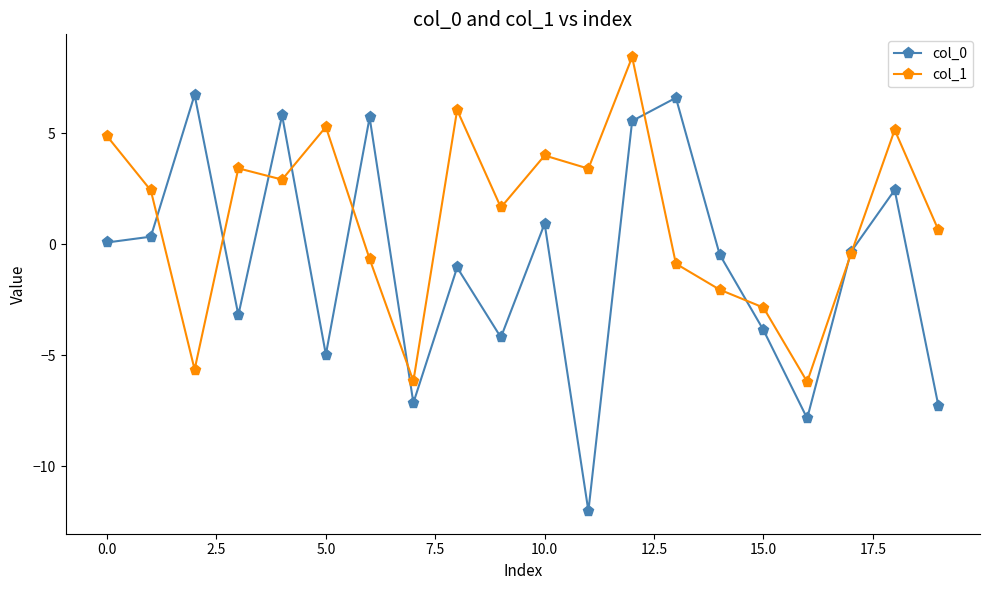

Rank the series by their maximum value, from highest to lowest.

col_1, col_0